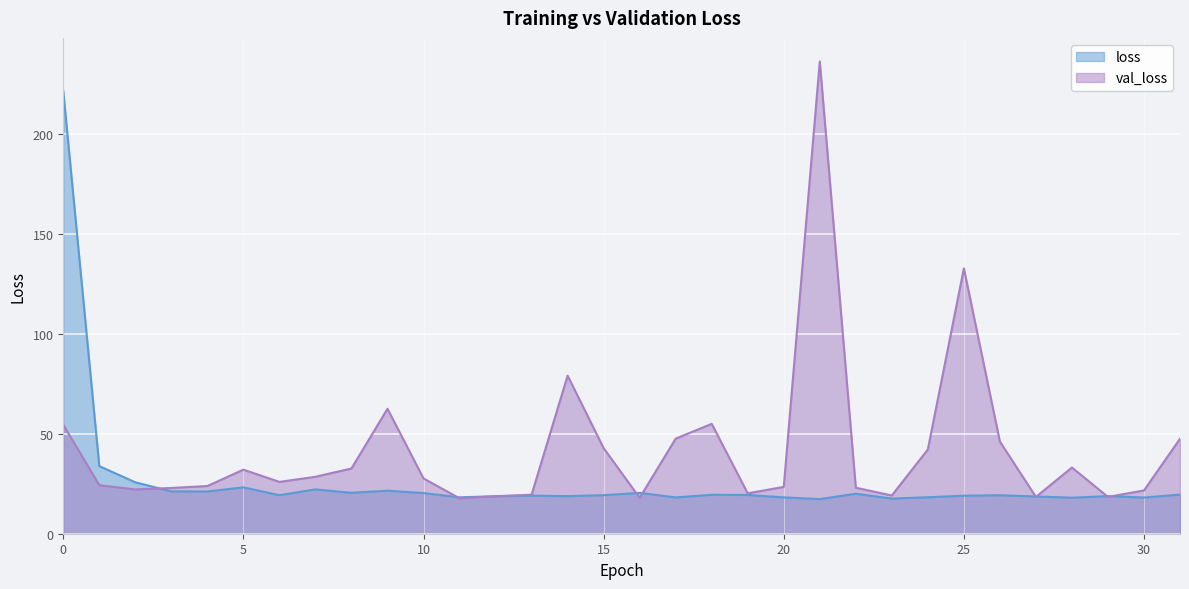

Which series has the largest total across all categories?

val_loss